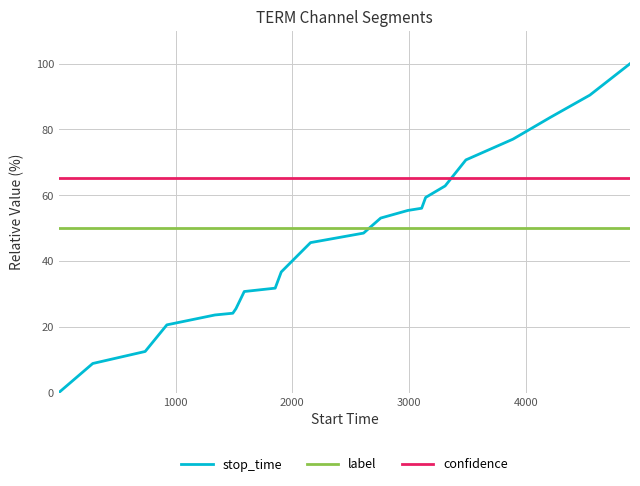

How many lines are shown in the chart?

3